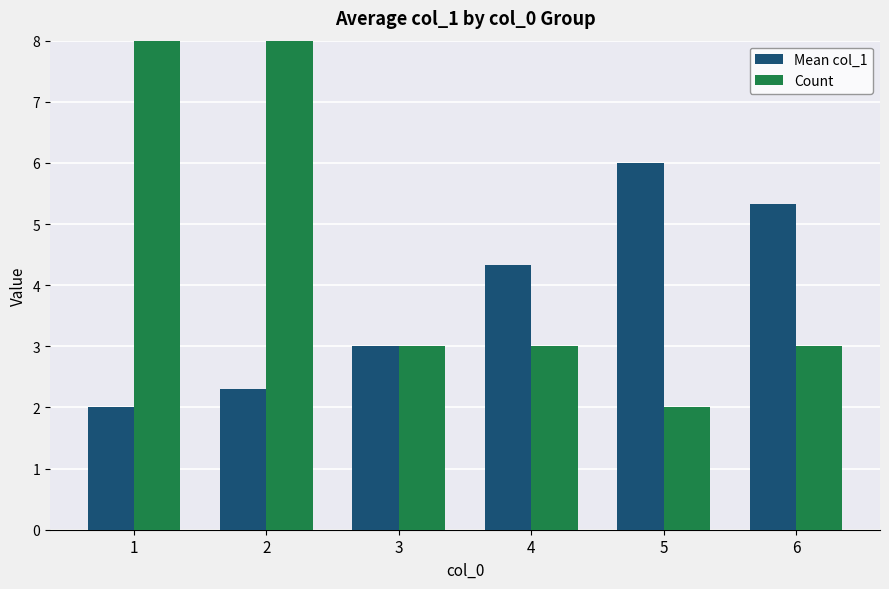

Which series has the largest total across all categories?

Count